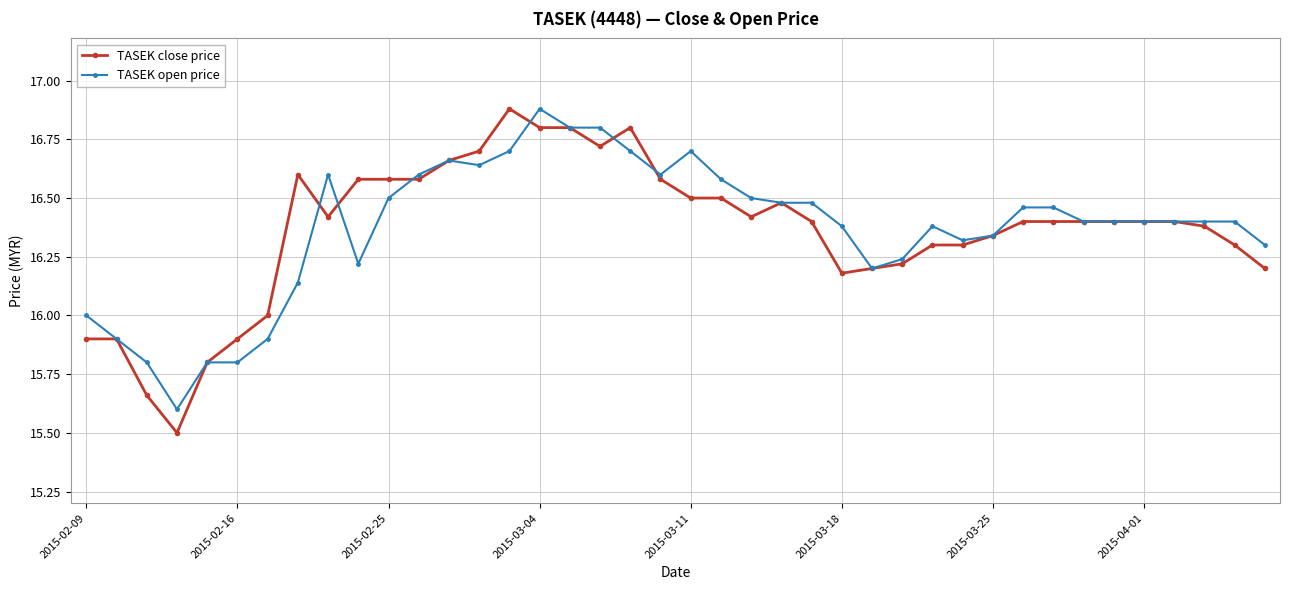

After their last crossing, which series has the higher values: TASEK close price or TASEK open price?

TASEK open price